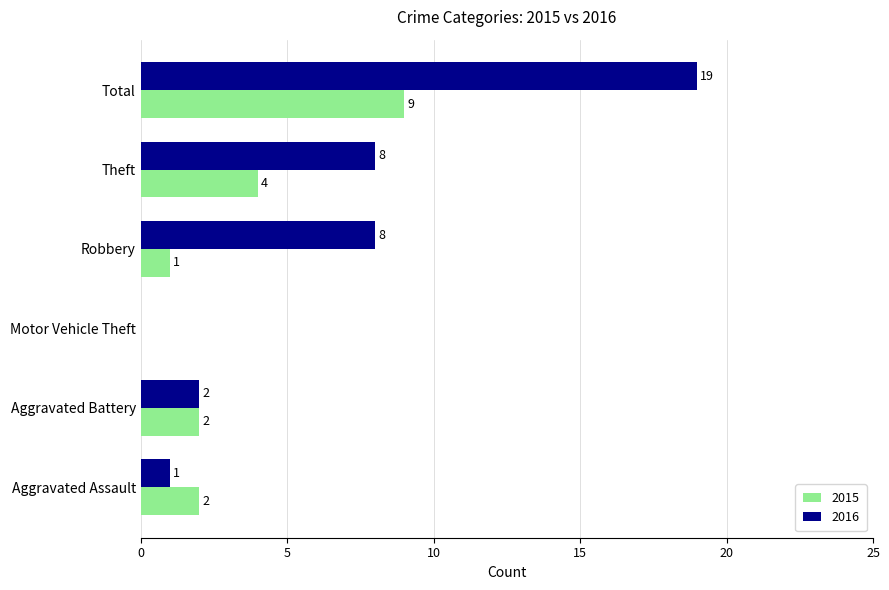

Between Aggravated Battery and Robbery, which series saw the biggest shift?

2016